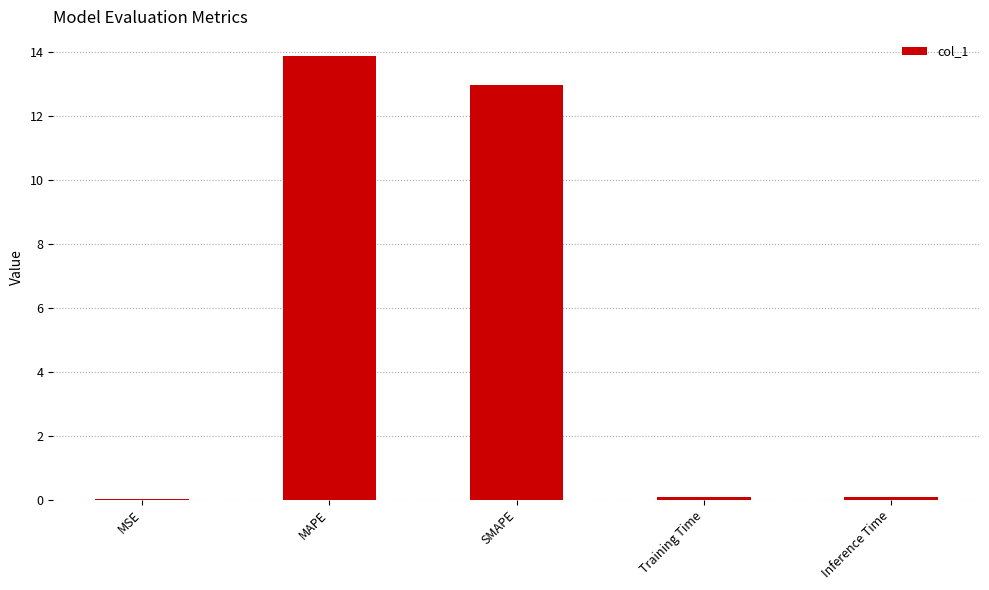

The chart shows a value of 20.4 at SMAPE. True or false?

False